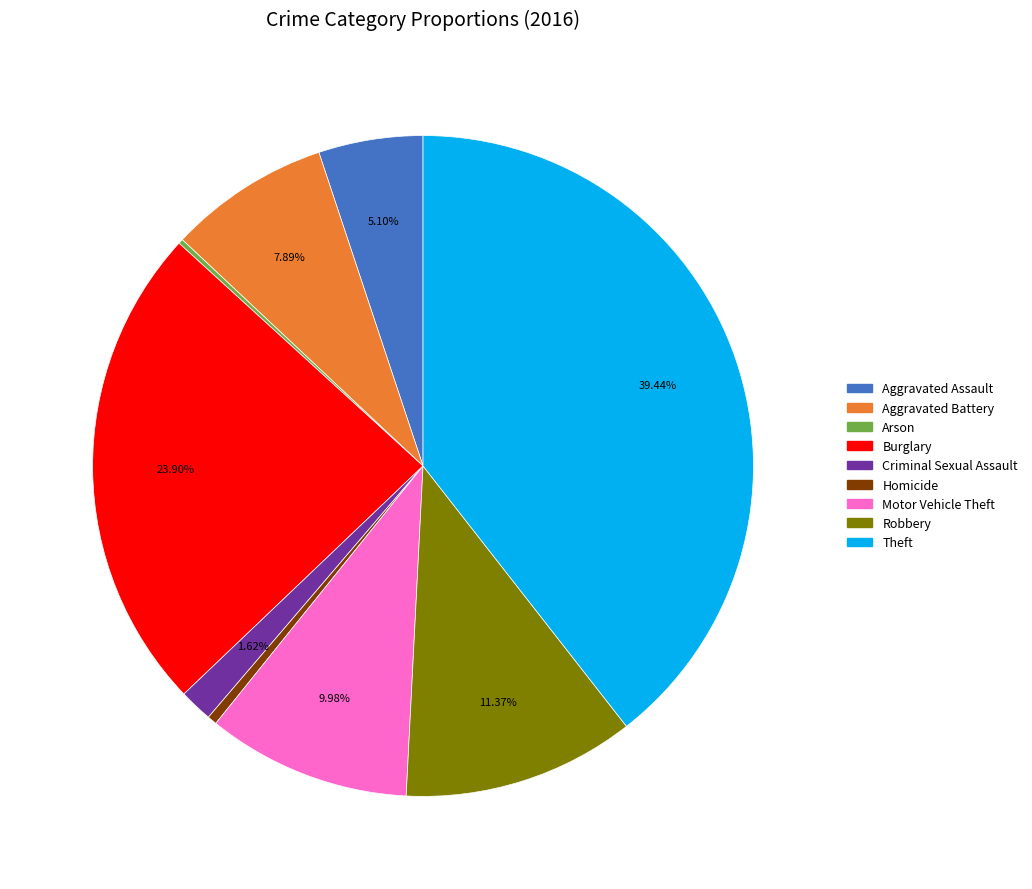

Does any single category account for the majority?

No